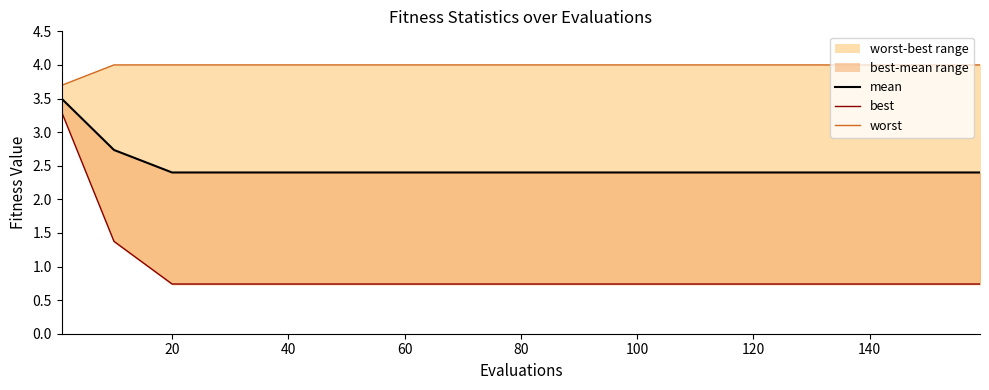

What is the value of the mean point at the 13th from the left?

2.4